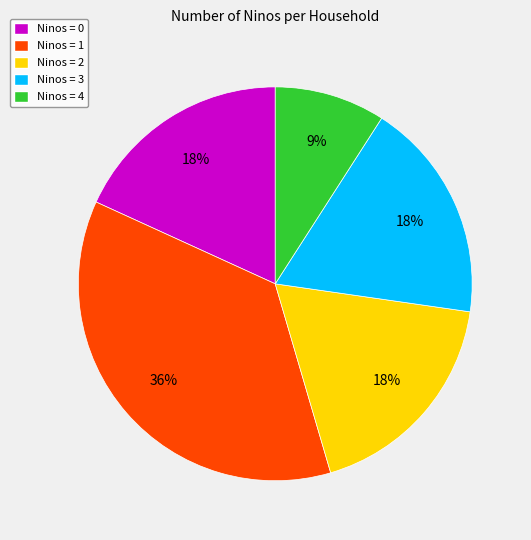

Does Ninos = 0 represent more than half of the total?

No